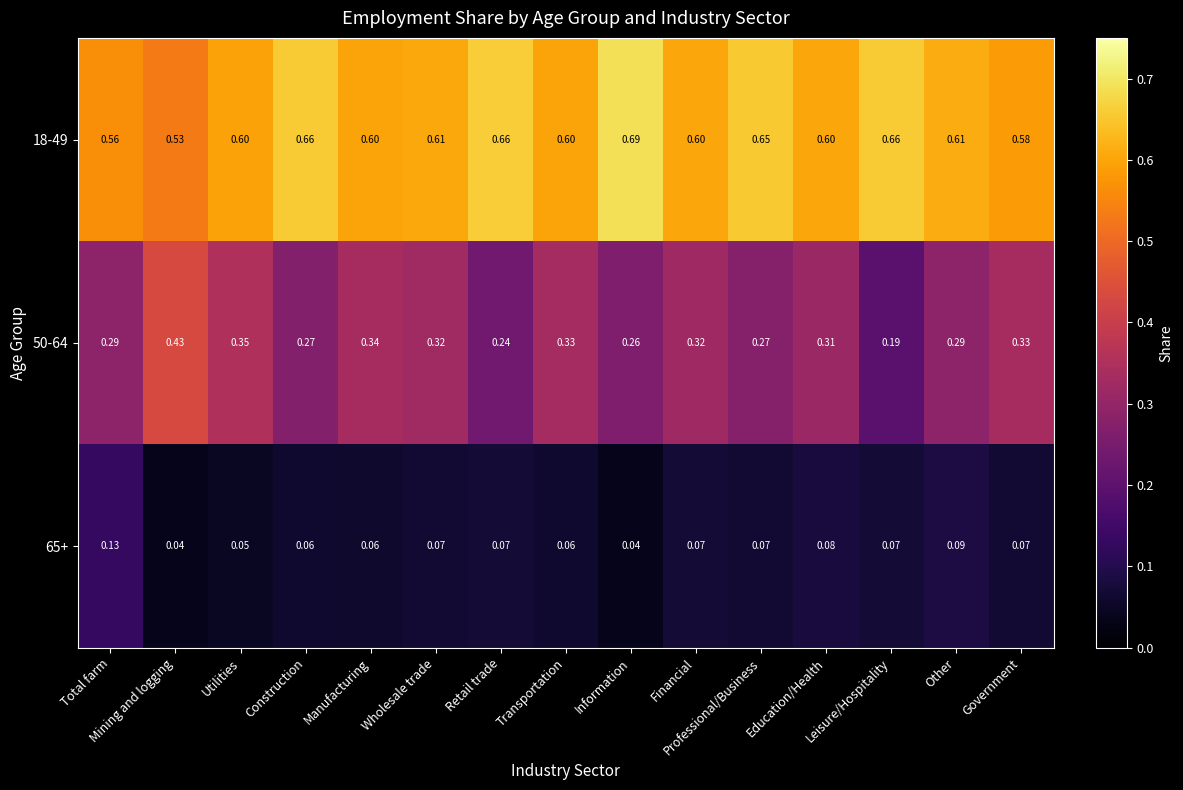

Is the value of 50-64 at Information greater than the value of 65+ at Other?

Yes